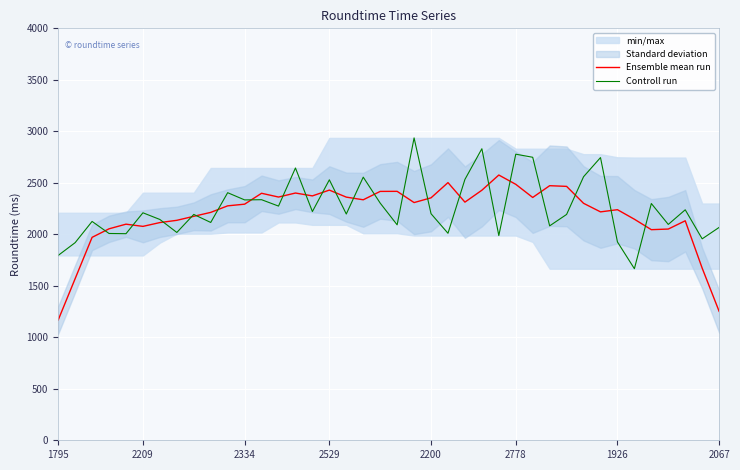

How many categories are shown in the chart?

40